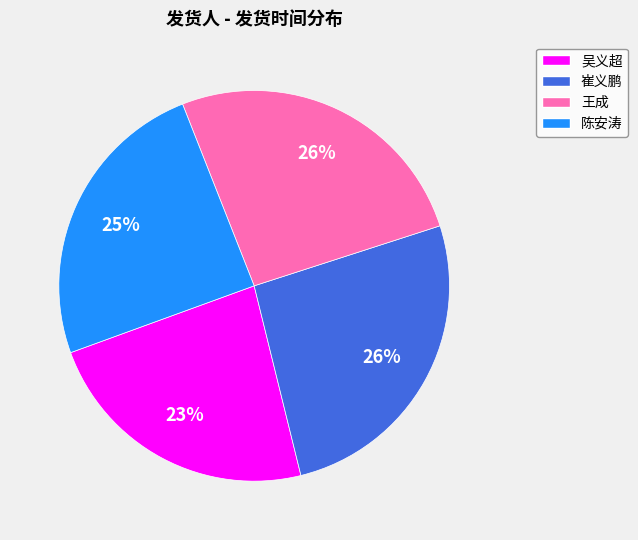

Which slice is the smallest?

吴义超